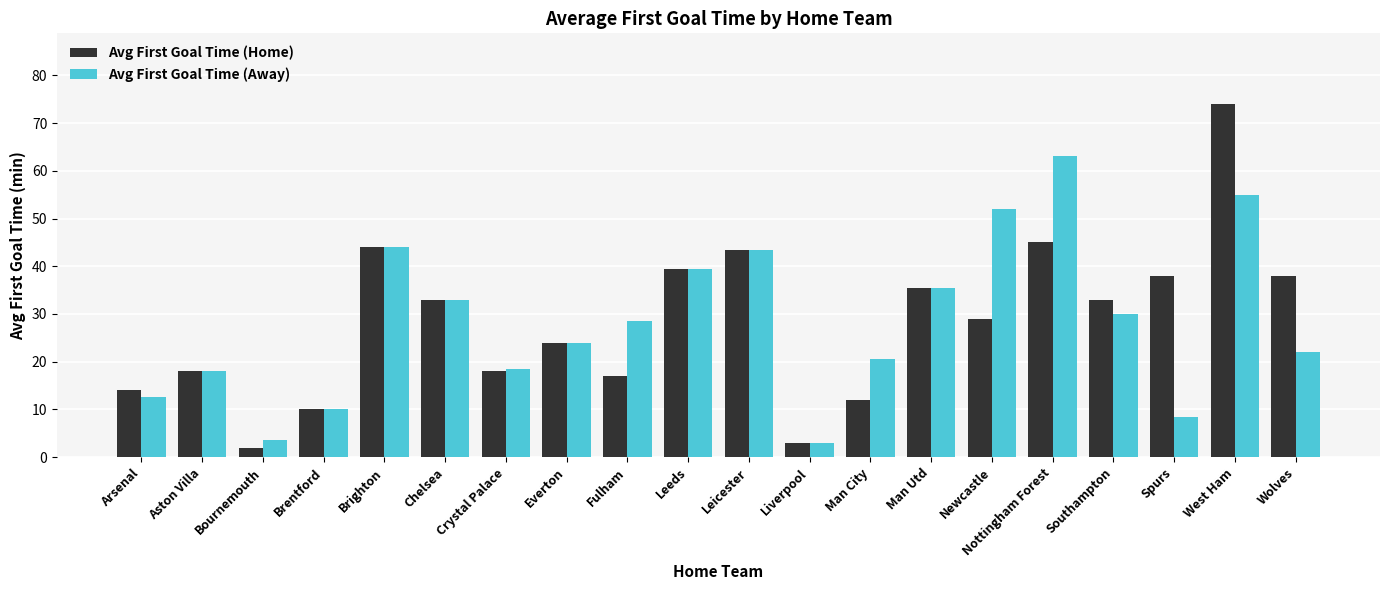

Rank the series by their maximum value, from lowest to highest.

Avg First Goal Time (Away), Avg First Goal Time (Home)